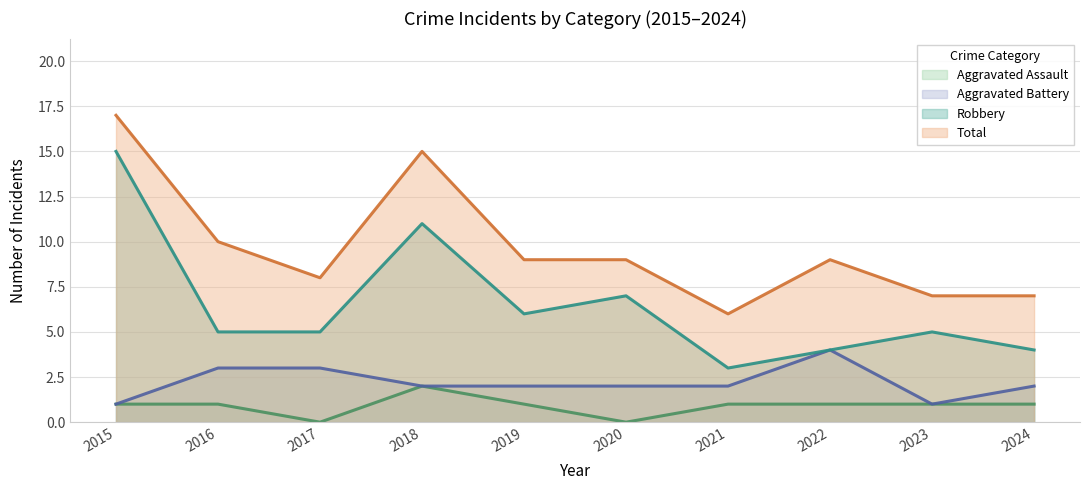

True or false: Robbery has a value of 6 at 2019.

True